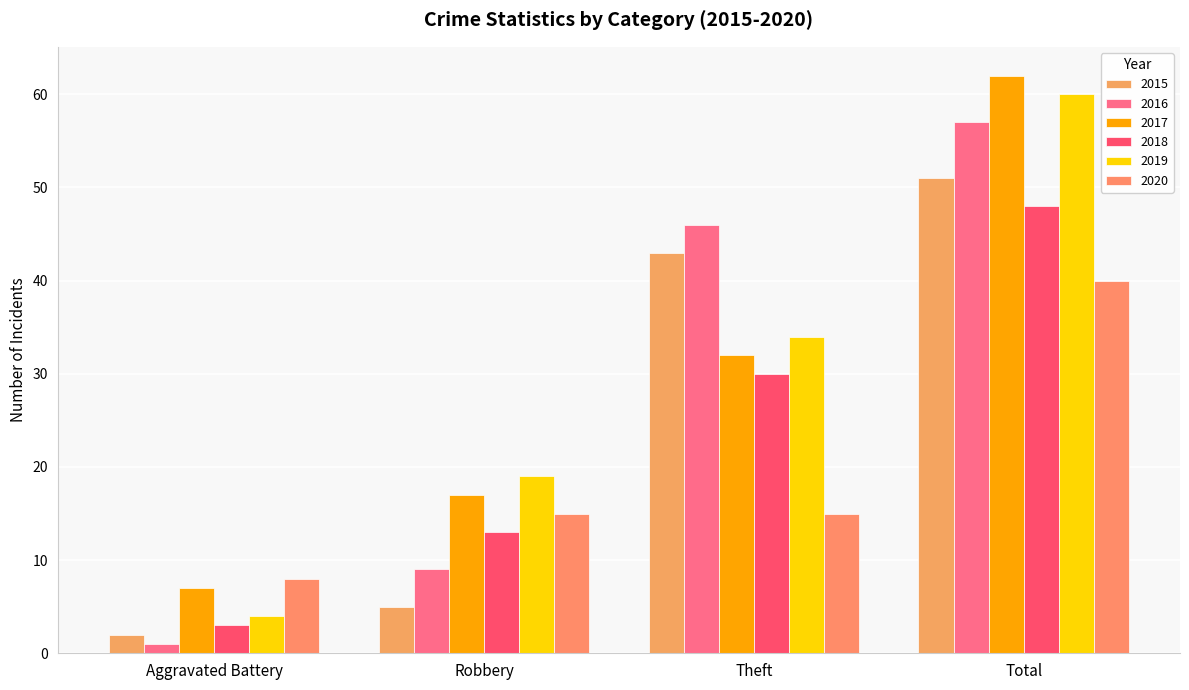

What are all the series names shown in the legend?

2015, 2016, 2017, 2018, 2019, 2020